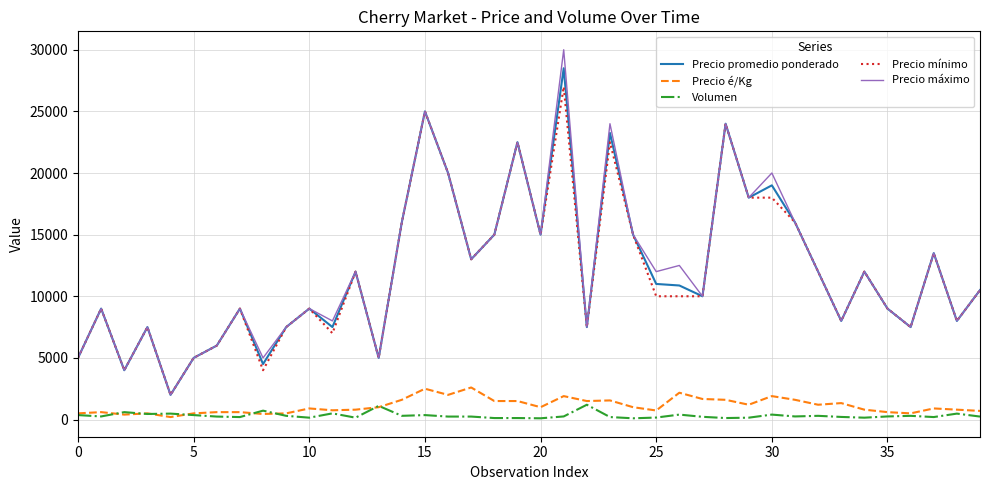

Rank the series by their maximum value, from highest to lowest.

Precio máximo, Precio promedio ponderado, Precio mínimo, Precio é/Kg, Volumen